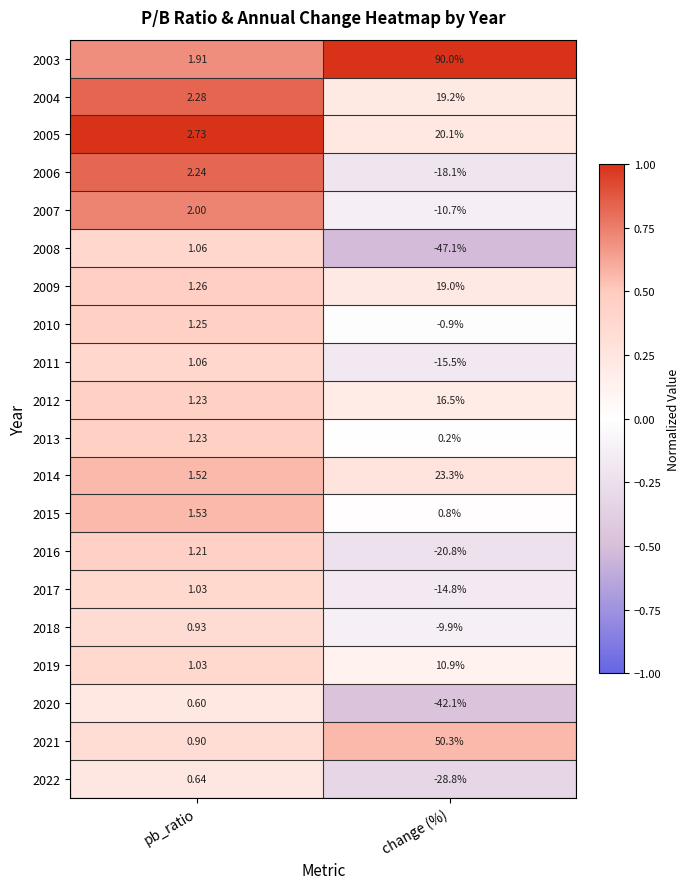

Is the value of 2022 at change (%) greater than the value of 2010 at change (%)?

No